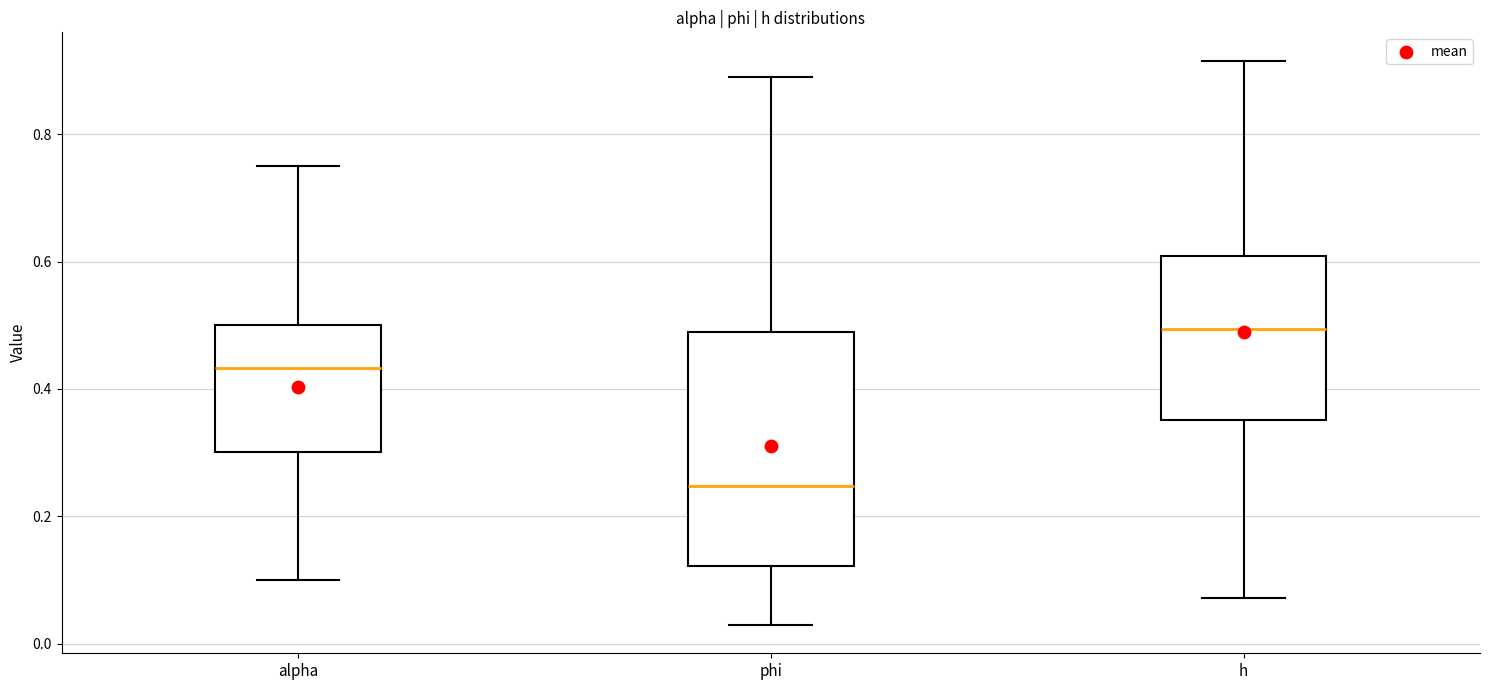

Which box has the highest median line?

h